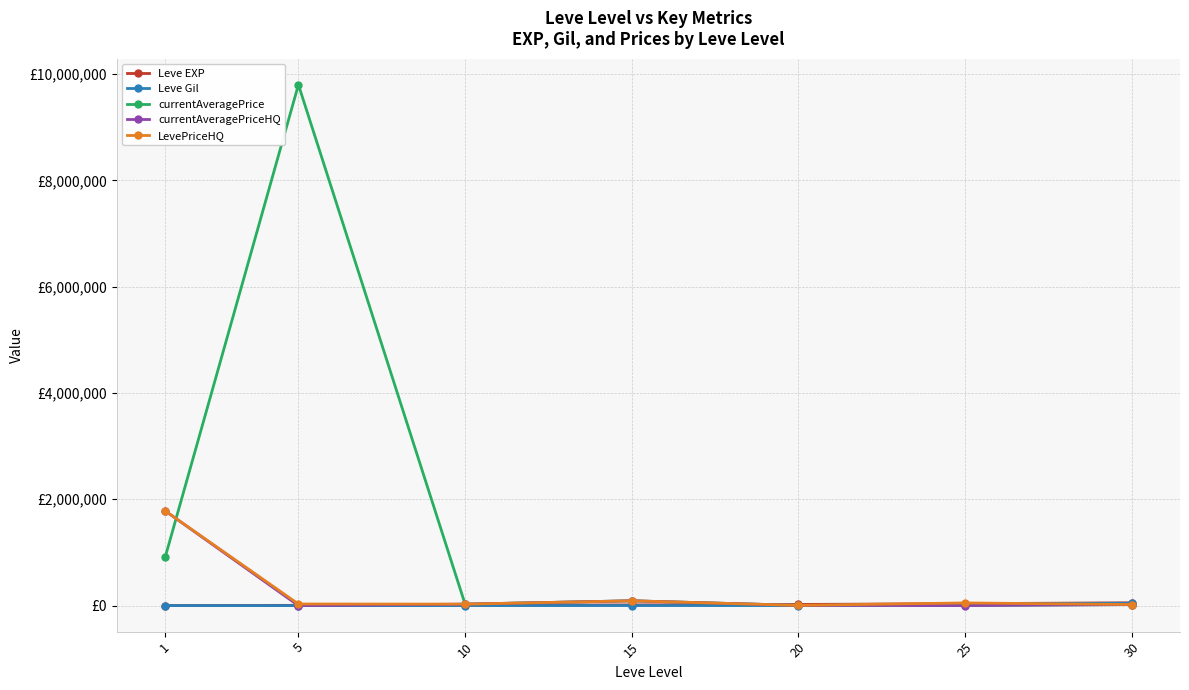

In currentAveragePriceHQ, how many points are lower than both neighbors (excluding endpoints)?

2